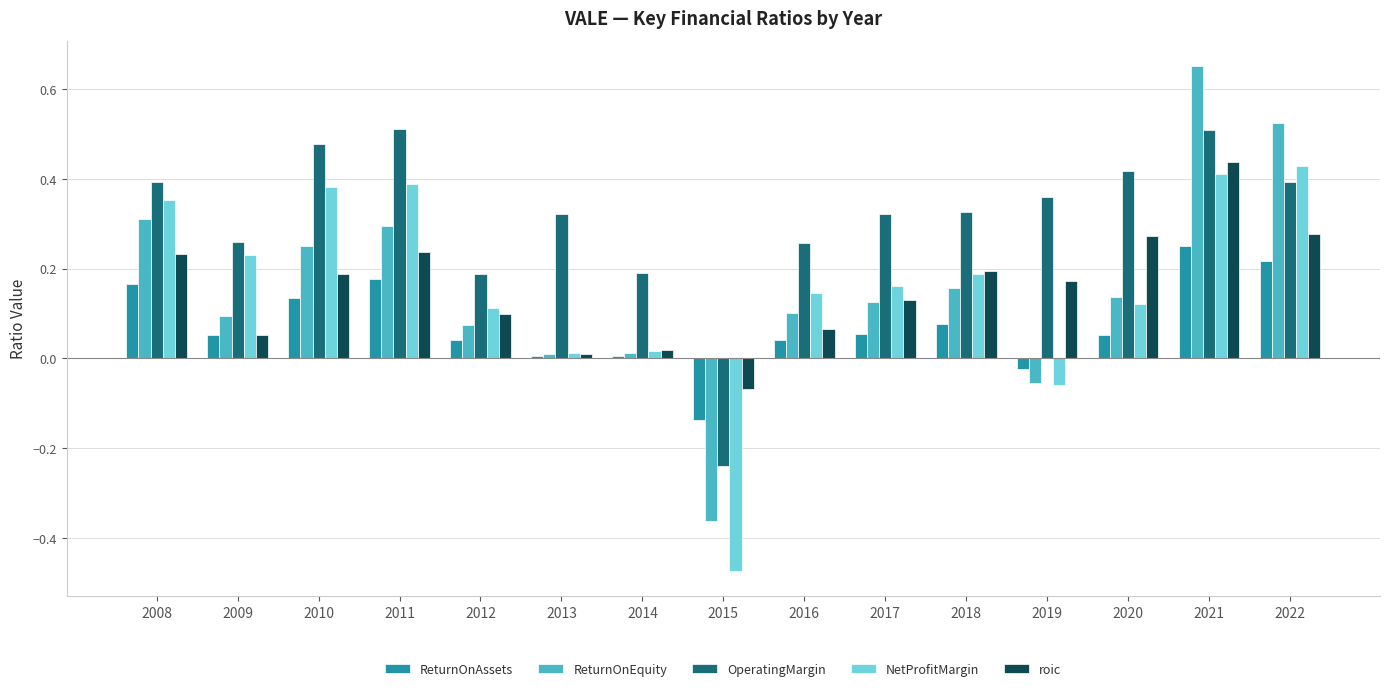

At how many categories does at least one series exceed 0?

14